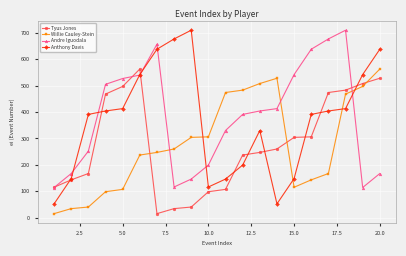

How many interior local valleys does the Anthony Davis series have?

2